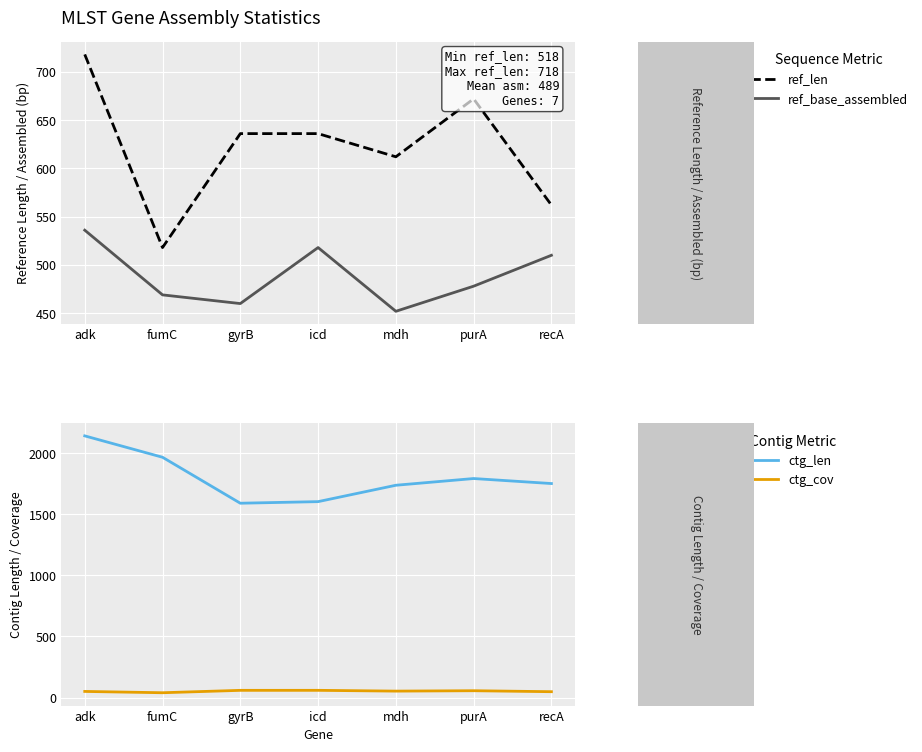

Which series has the widest spread of values?

ctg_len